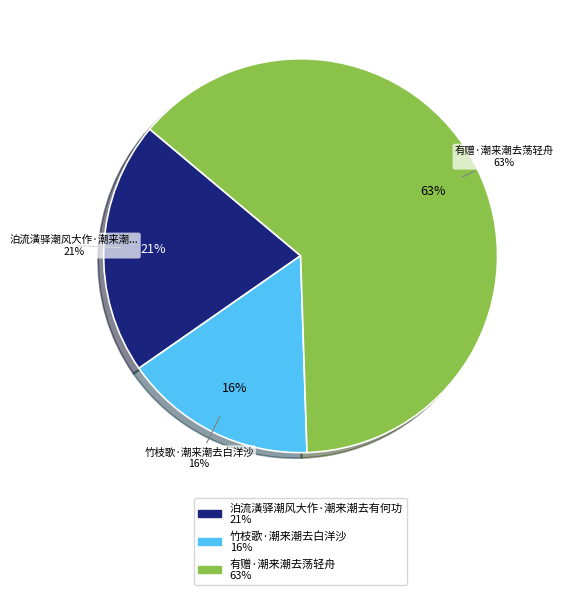

Rank the categories by value from highest to lowest.

有赠·潮来潮去荡轻舟, 泊流潢驿潮风大作·潮来潮去有何功, 竹枝歌·潮来潮去白洋沙